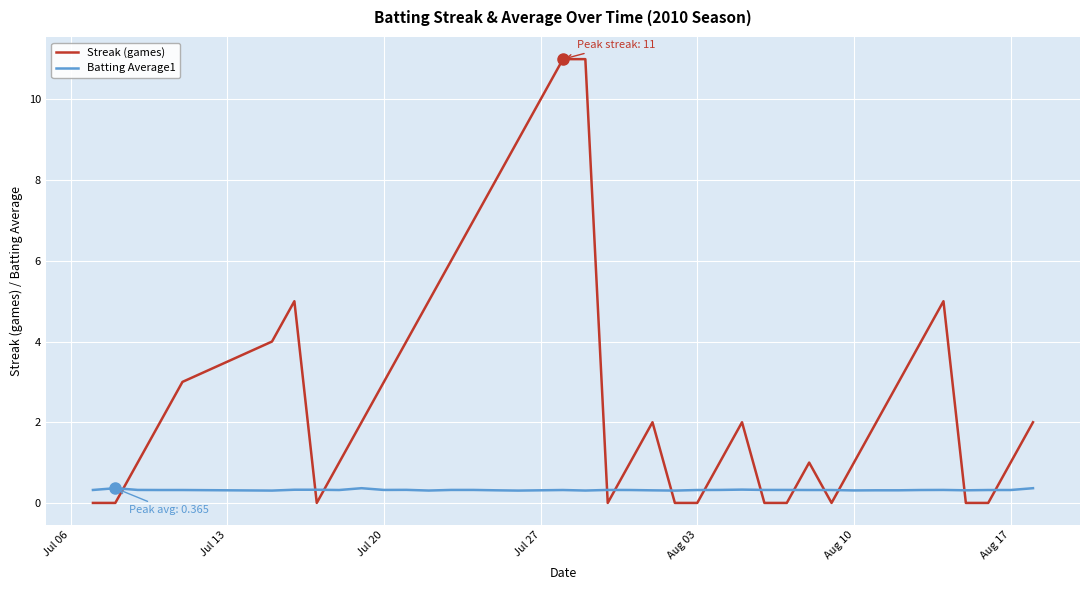

How many lines are shown in the chart?

2